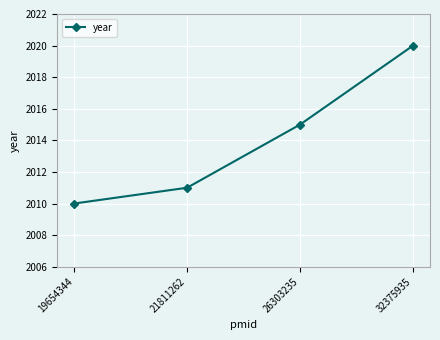

List the labels in order of value, smallest first.

19654344, 21811262, 26303235, 32375935